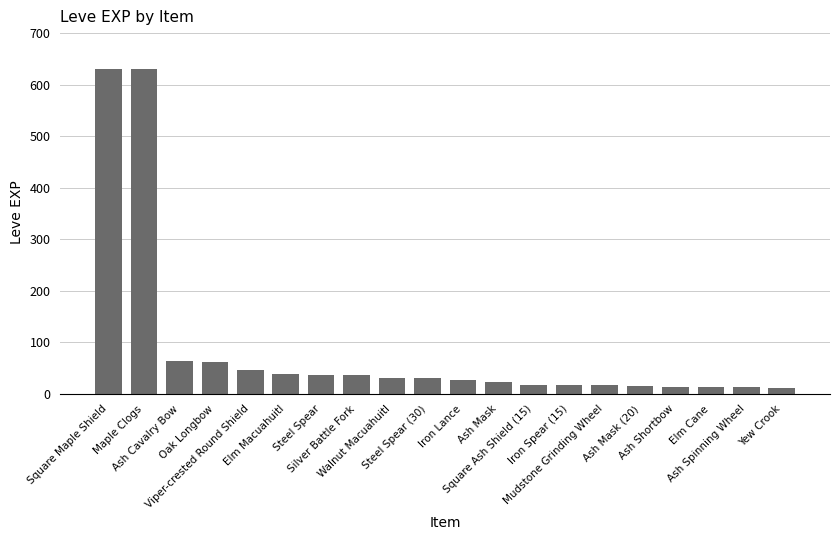

What is the label of the 4th bar from the right?

Ash Shortbow